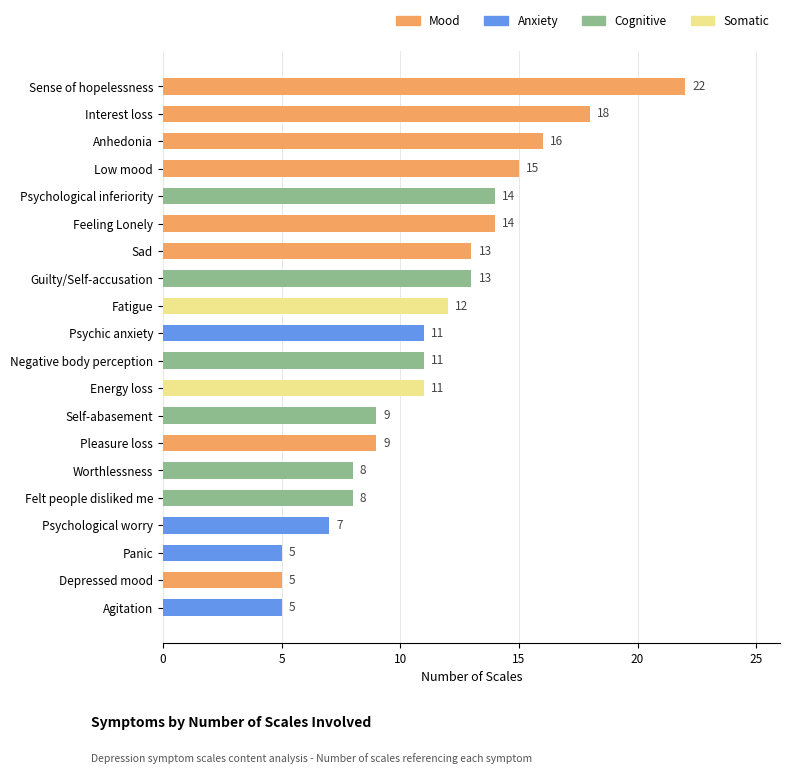

What is the change in value from Guilty/Self-accusation to Energy loss?

-2